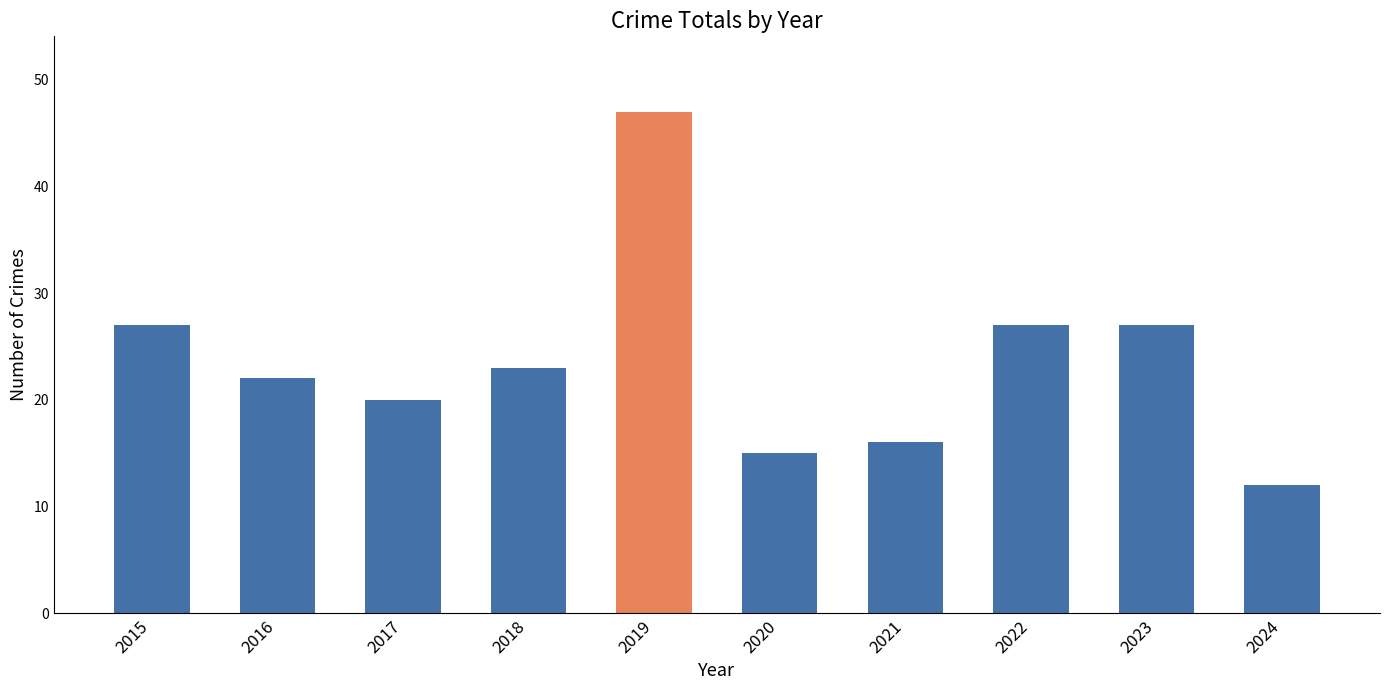

What is the ratio of the value at 2023 to the value at 2016?

1.2